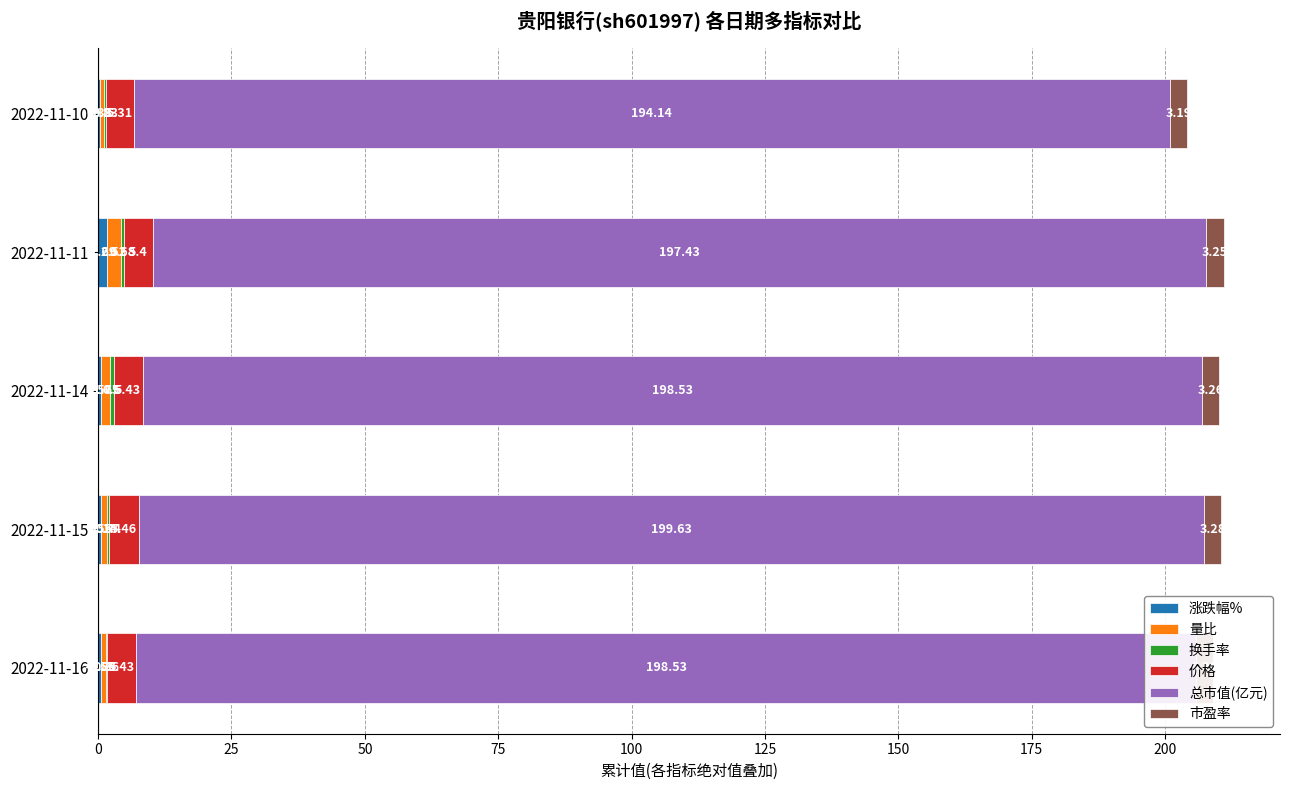

At which category is the sum across all series the highest?

2022-11-11